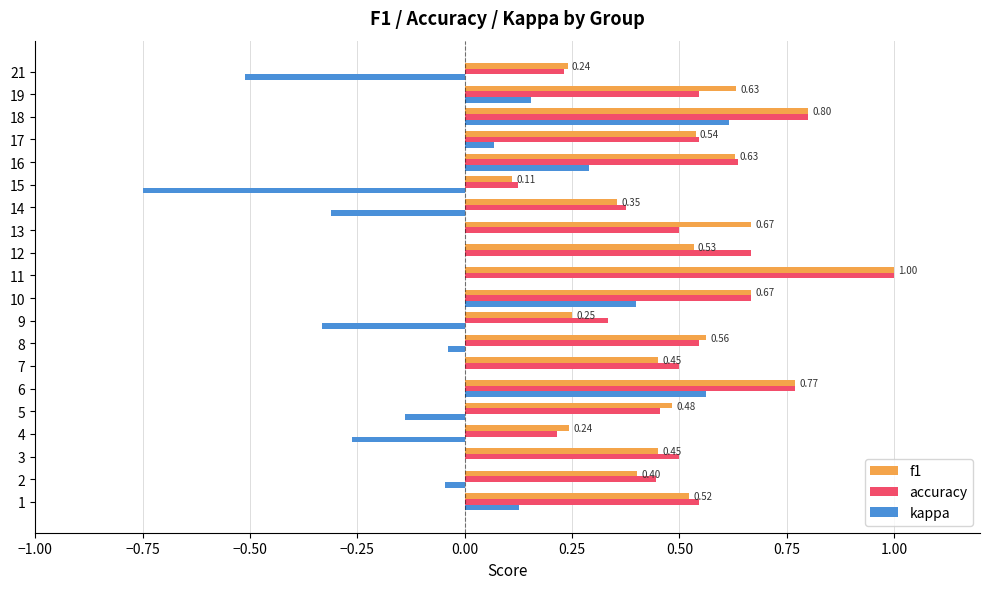

What are all the series names shown in the legend?

f1, accuracy, kappa